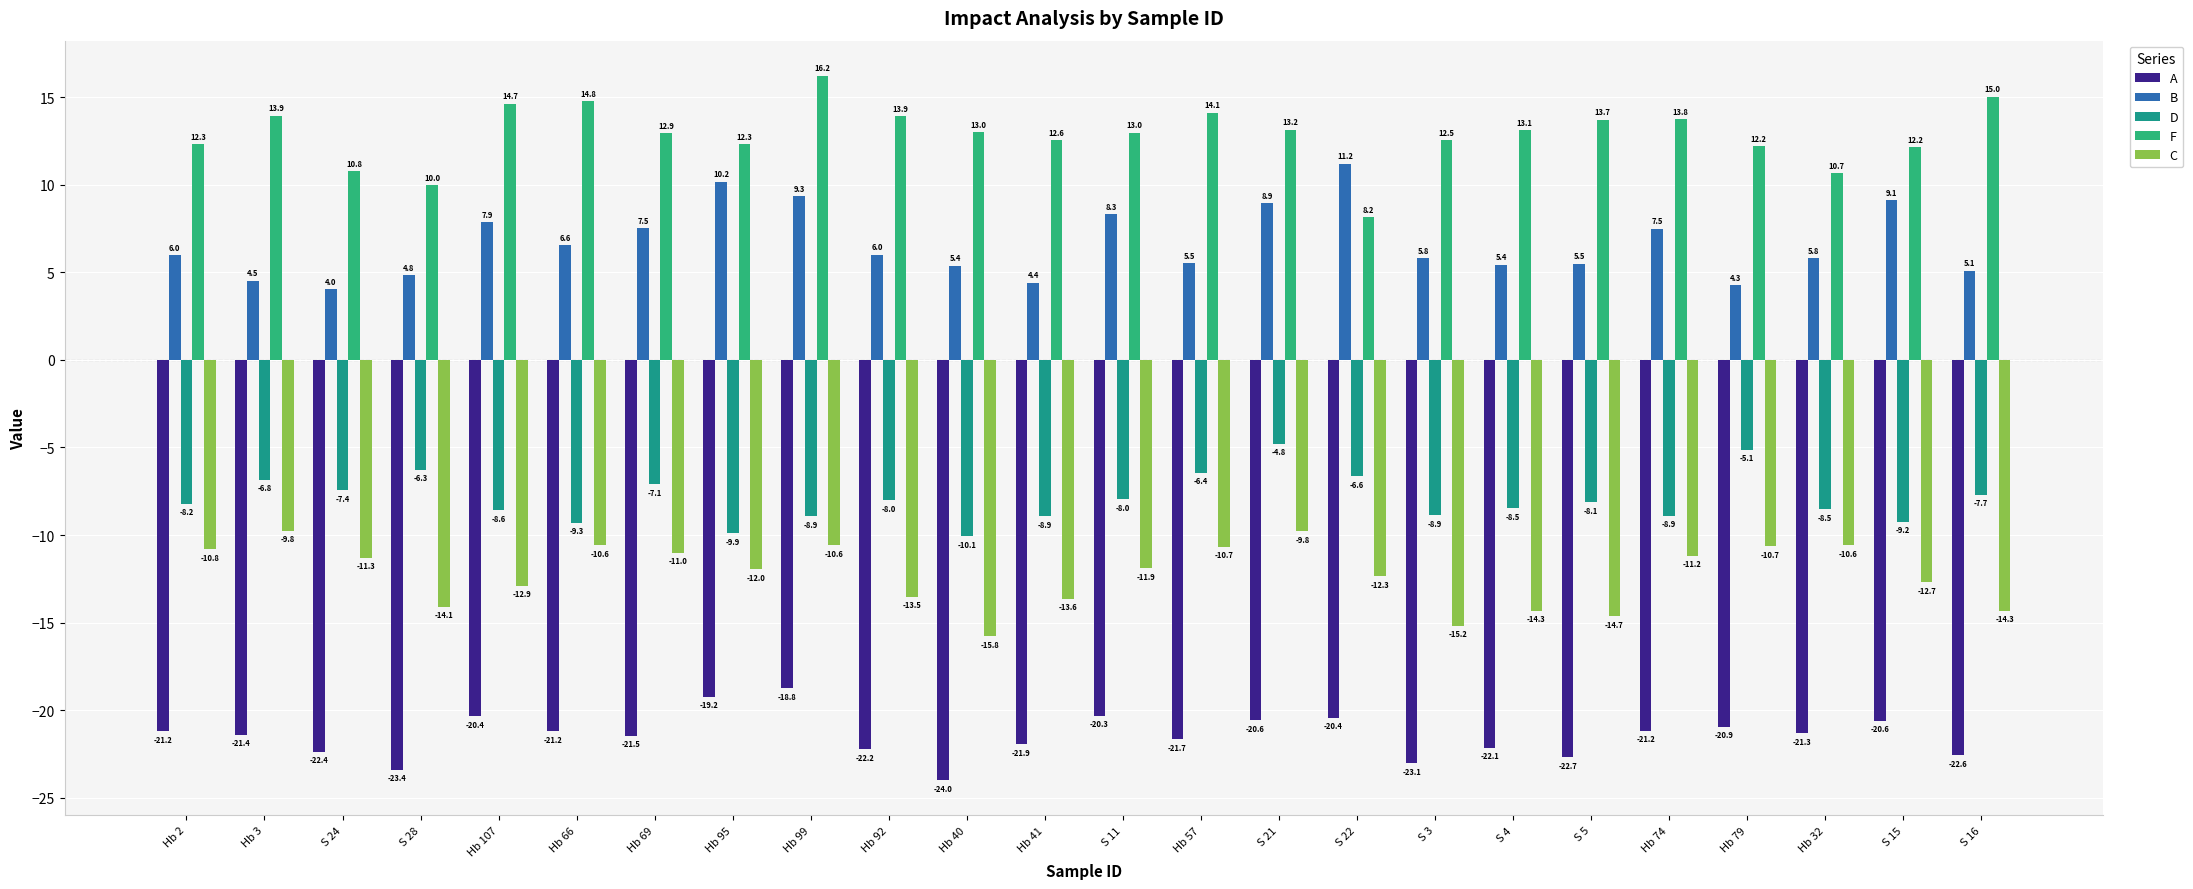

What position from the right is S 22?

9